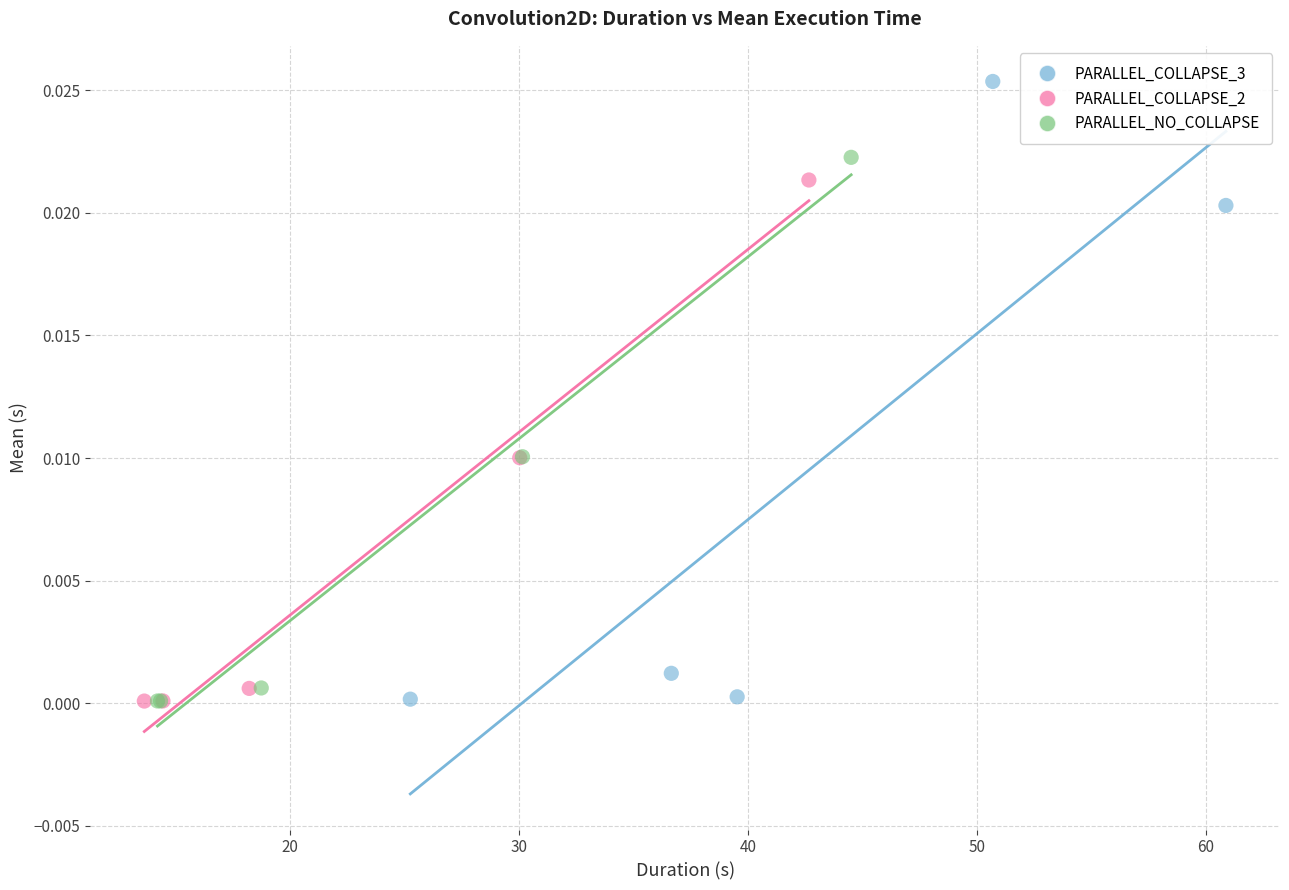

Which series contains the highest Y value?

PARALLEL_COLLAPSE_3